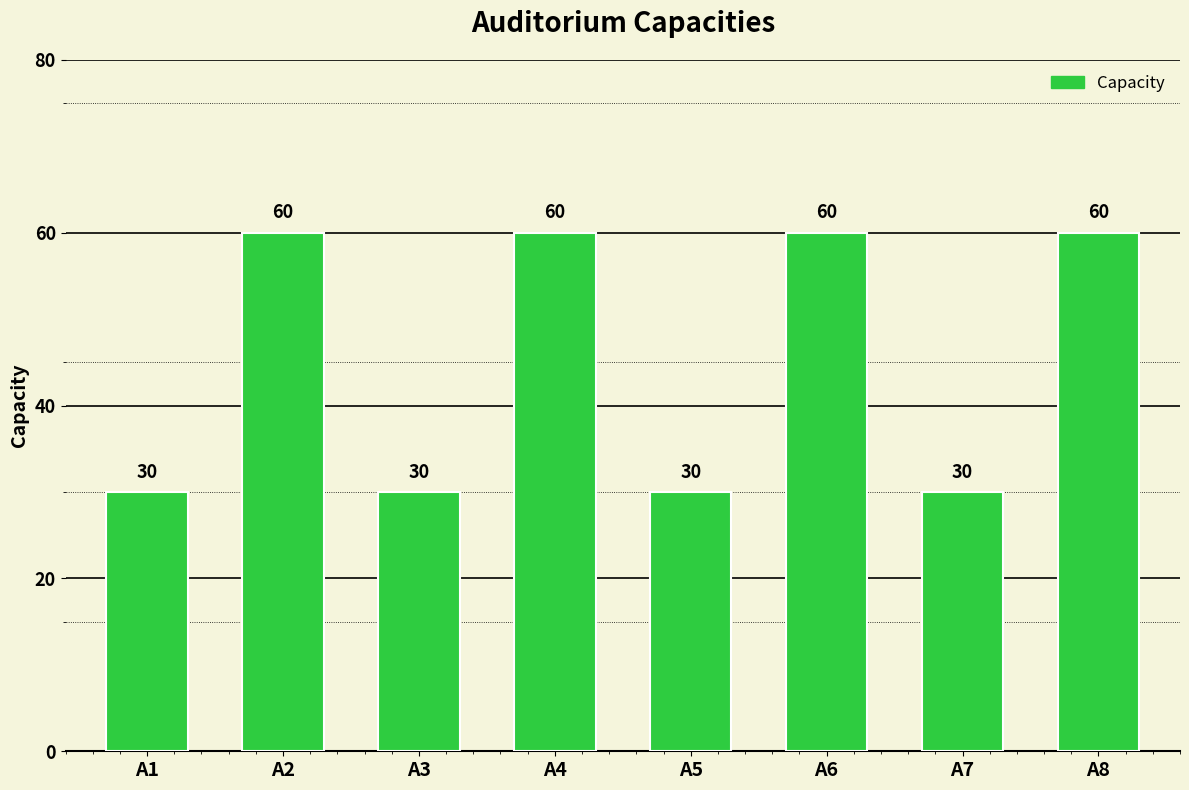

How many bars are there in total?

8